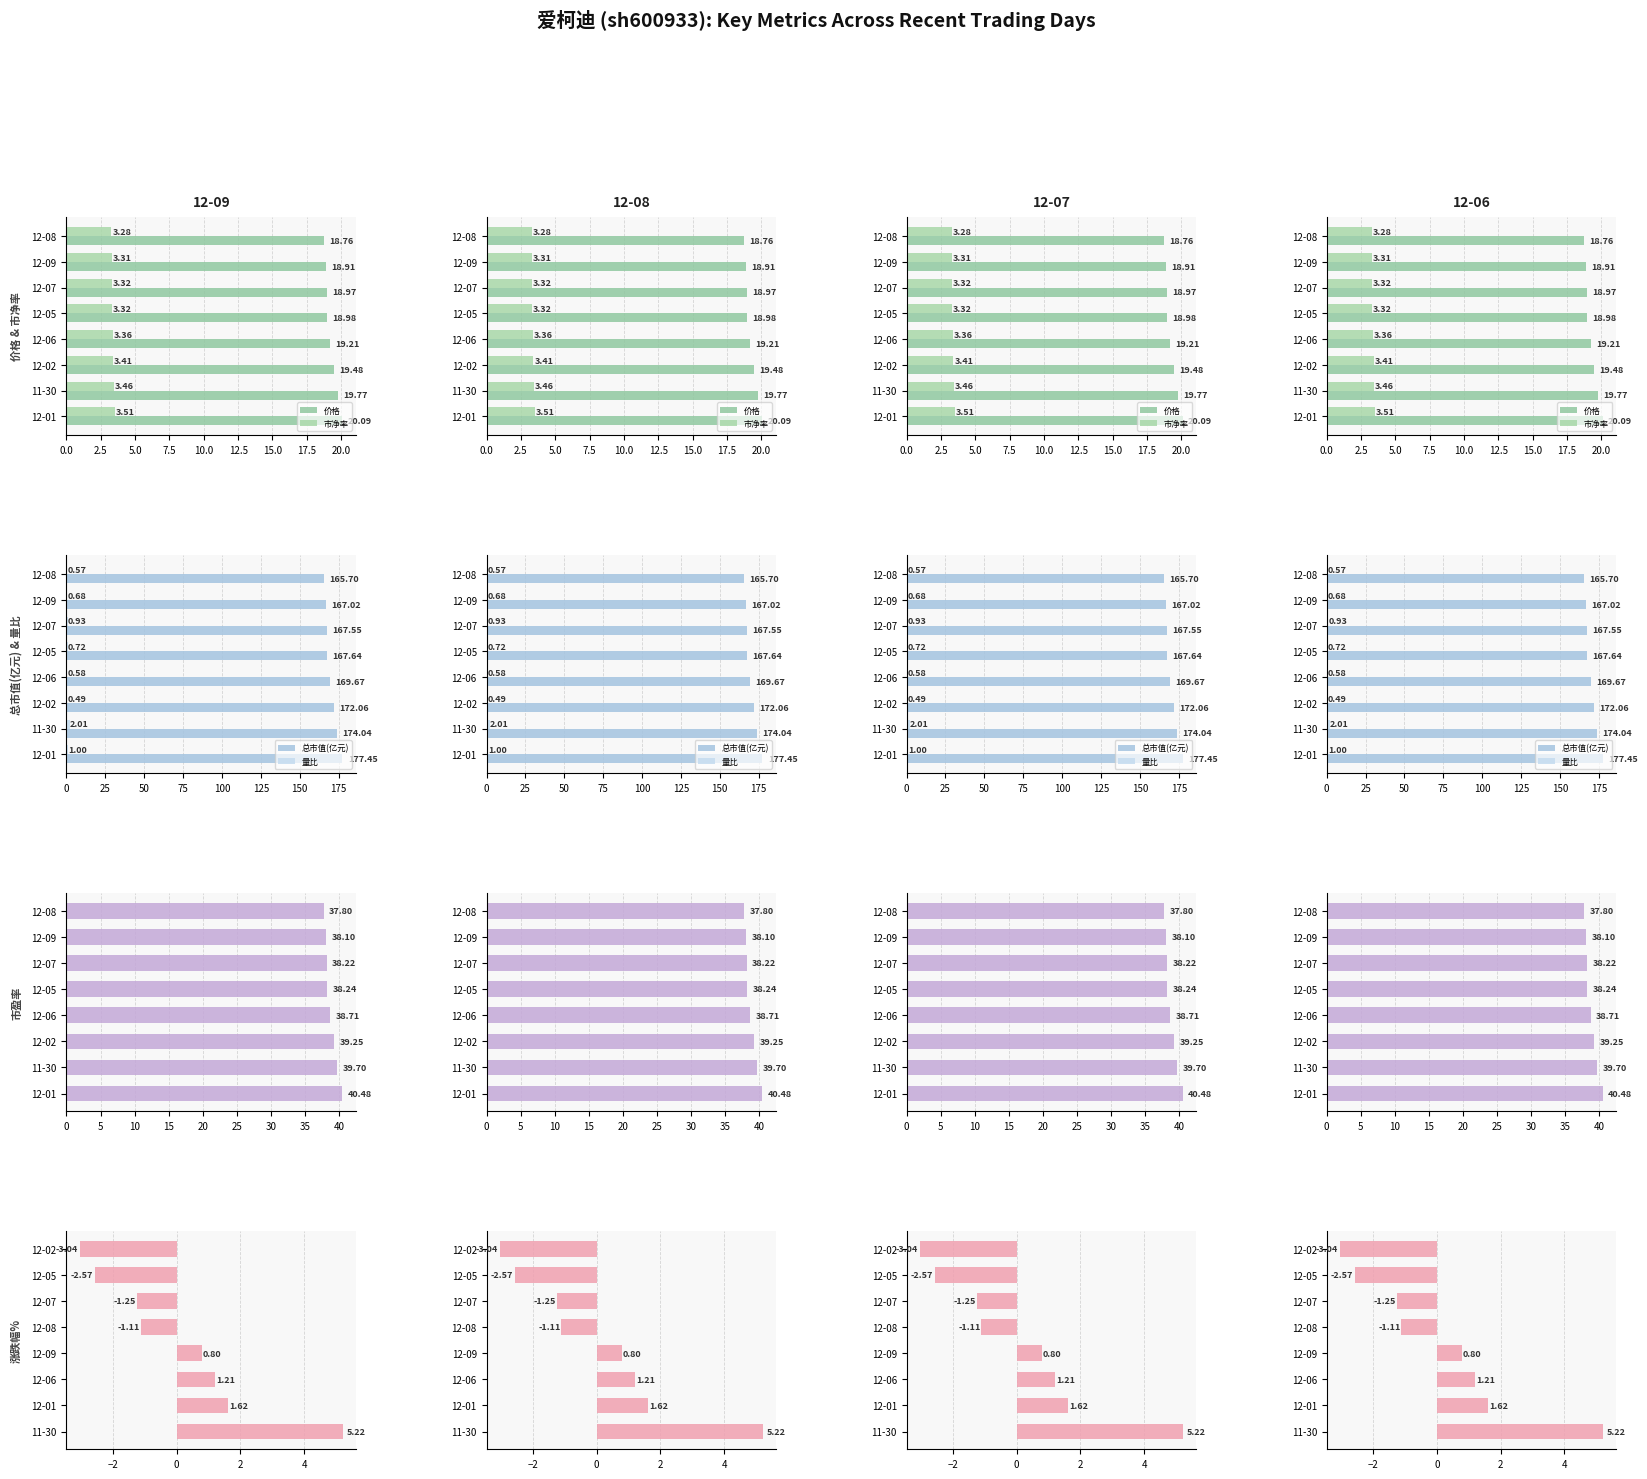

Are the bars grouped side by side (vs. stacked)?

Yes